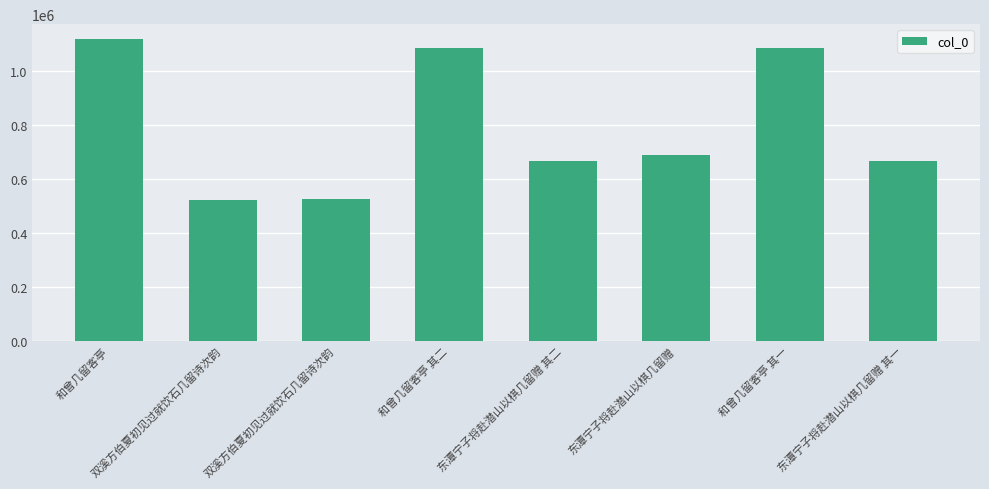

Reading left to right, what are all the values shown in this chart?

1116270	522505	524103	1084253	664407	686715	1084252	664406